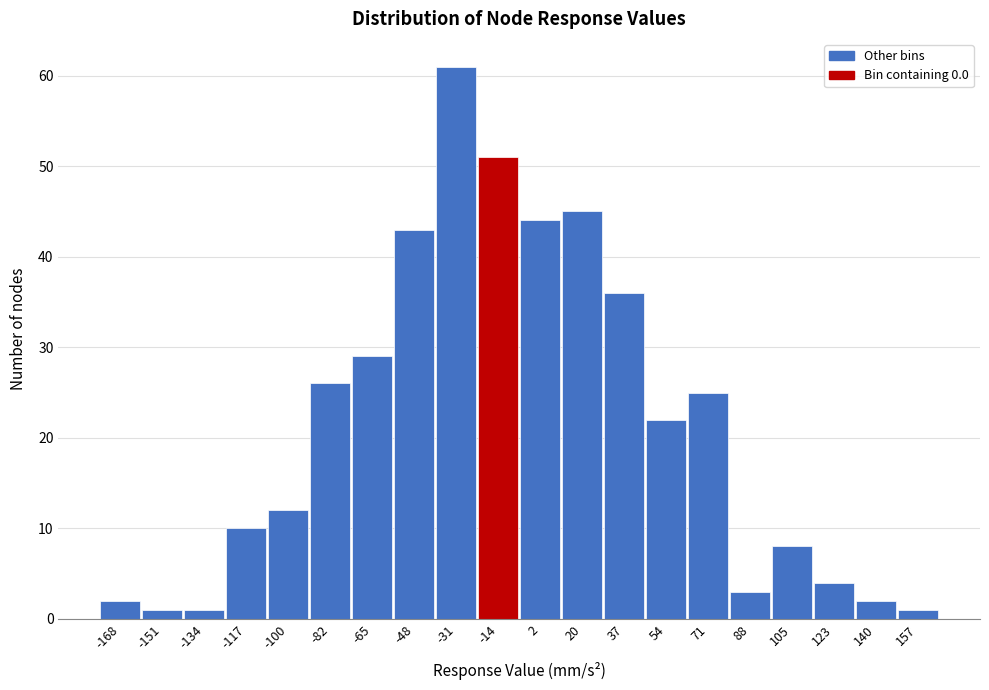

Reading left to right, transcribe all the data shown in this chart.

2	1	1	10	12	26	29	43	61	51	44	45	36	22	25	3	8	4	2	1